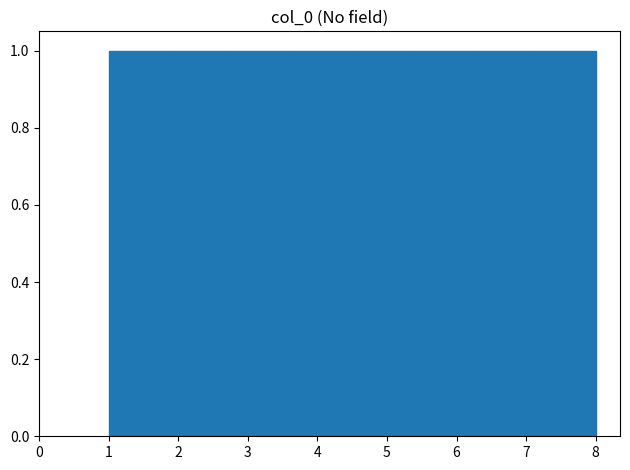

Reading left to right, transcribe this chart: for each bar, give the range it covers on the x-axis and its height. Neither the bar edges nor the heights are printed on the chart, so give them approximately, as read against the axes.

1.0 to 1.9: 1
1.9 to 2.8: 1
2.8 to 3.6: 1
3.6 to 4.5: 1
4.5 to 5.4: 1
5.4 to 6.3: 1
6.3 to 7.1: 1
7.1 to 8.0: 1